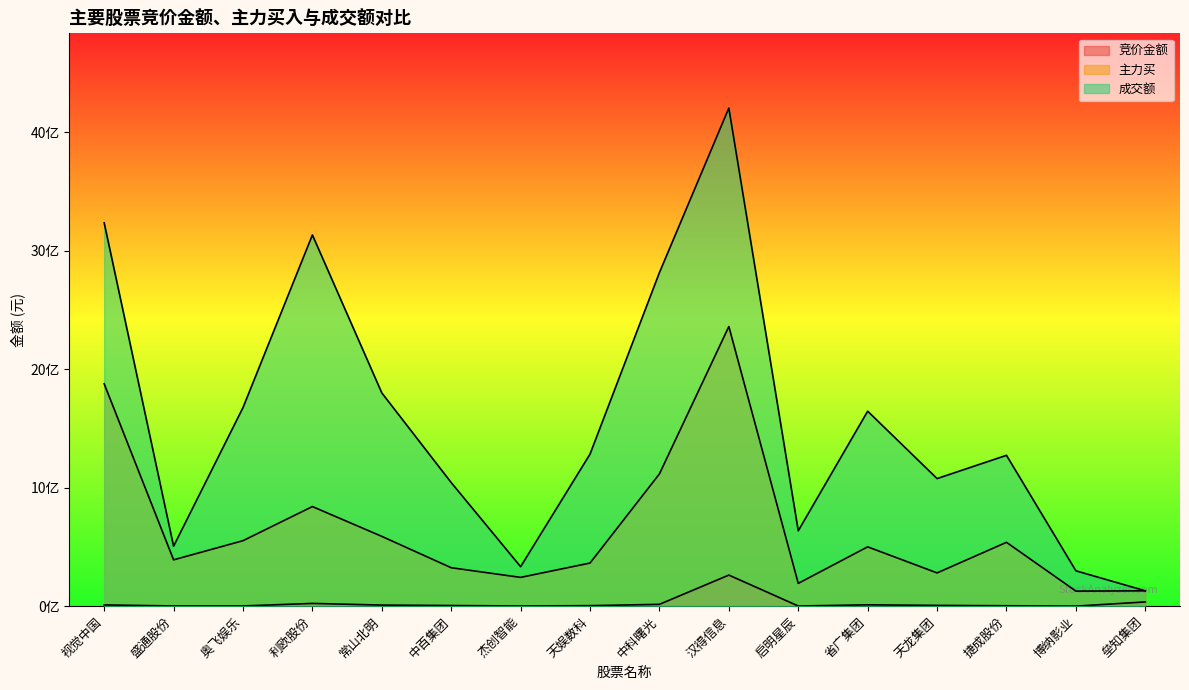

List the labels in order of 成交额 value, smallest first.

垒知集团, 博纳影业, 杰创智能, 盛通股份, 启明星辰, 中百集团, 天龙集团, 捷成股份, 天娱数科, 省广集团, 奥飞娱乐, 常山北明, 中科曙光, 利欧股份, 视觉中国, 汉得信息